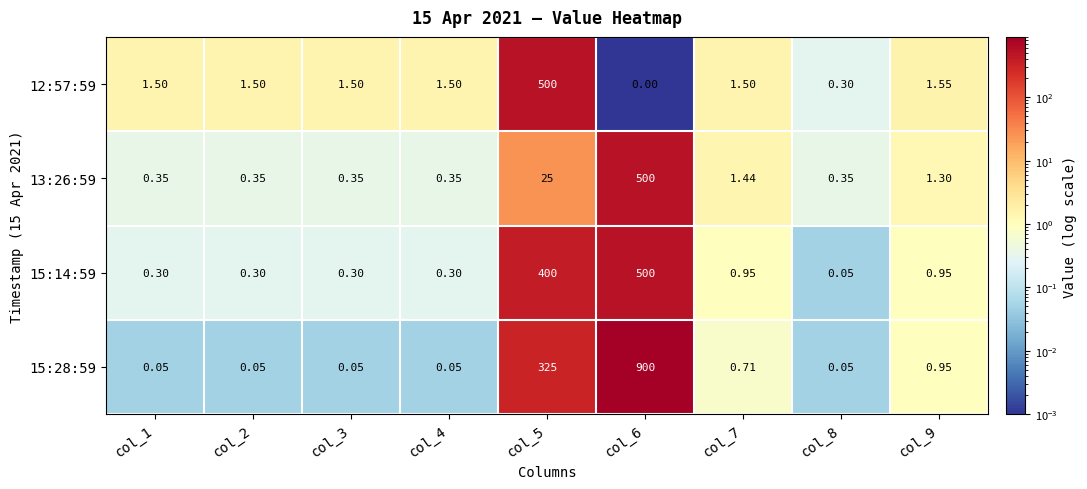

Is the value of 15:28:59 at col_2 greater than the value of 13:26:59 at col_7?

No